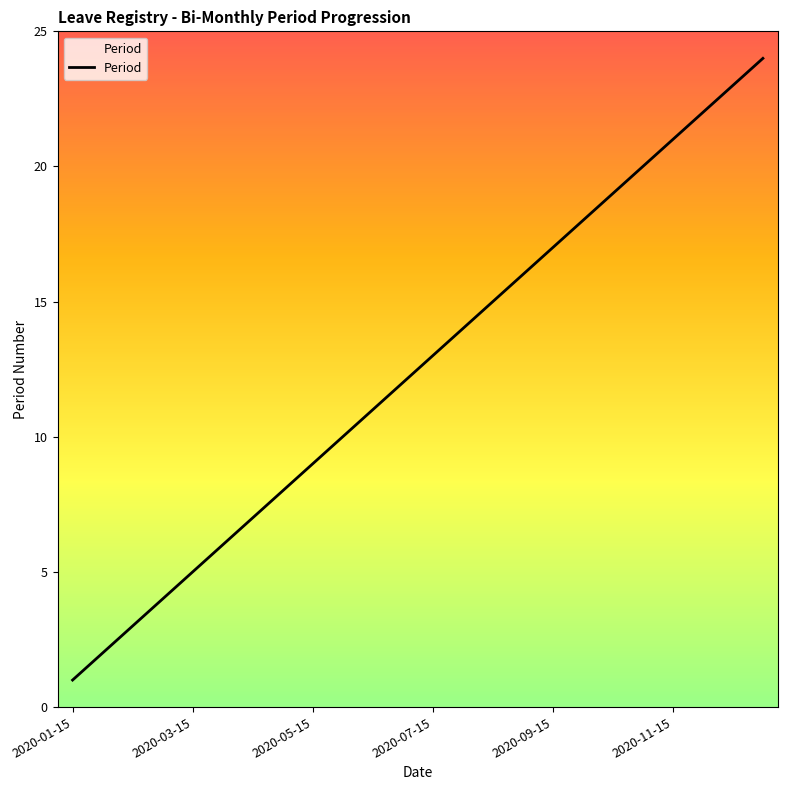

What is the greatest value displayed?

24